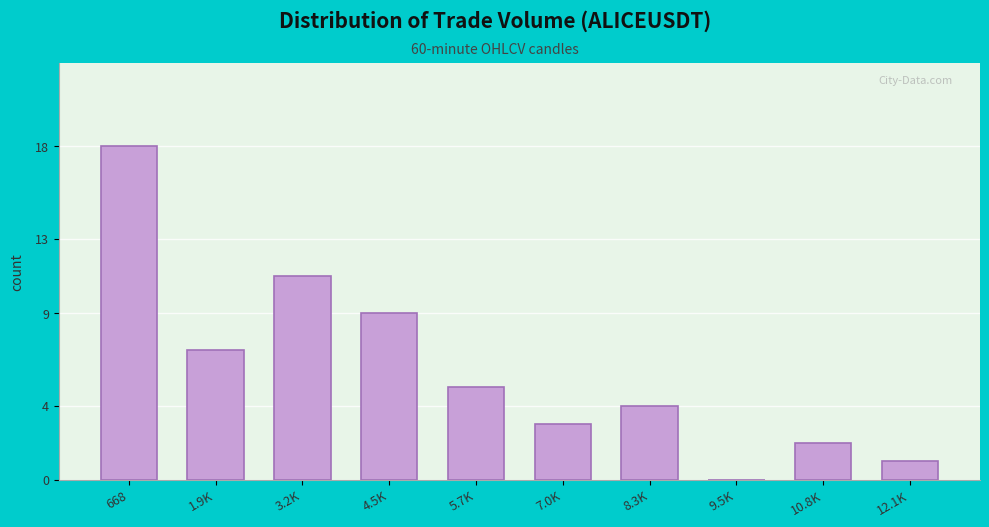

Reading right to left, extract all data points from this chart.

12.1K=1	10.8K=2	9.5K=0	8.3K=4	7.0K=3	5.7K=5	4.5K=9	3.2K=11	1.9K=7	668=18